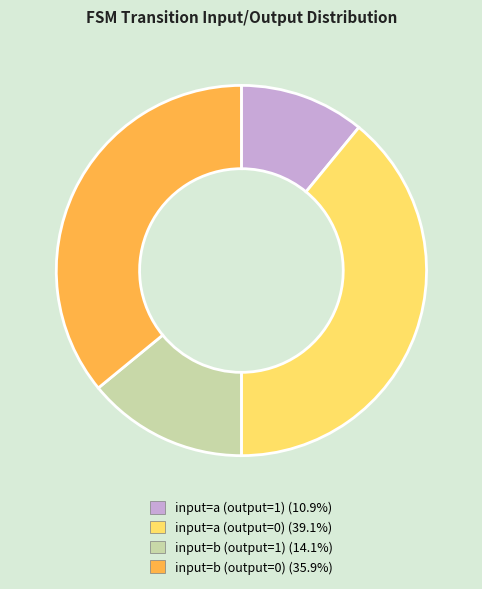

How many segments does this pie chart have?

4